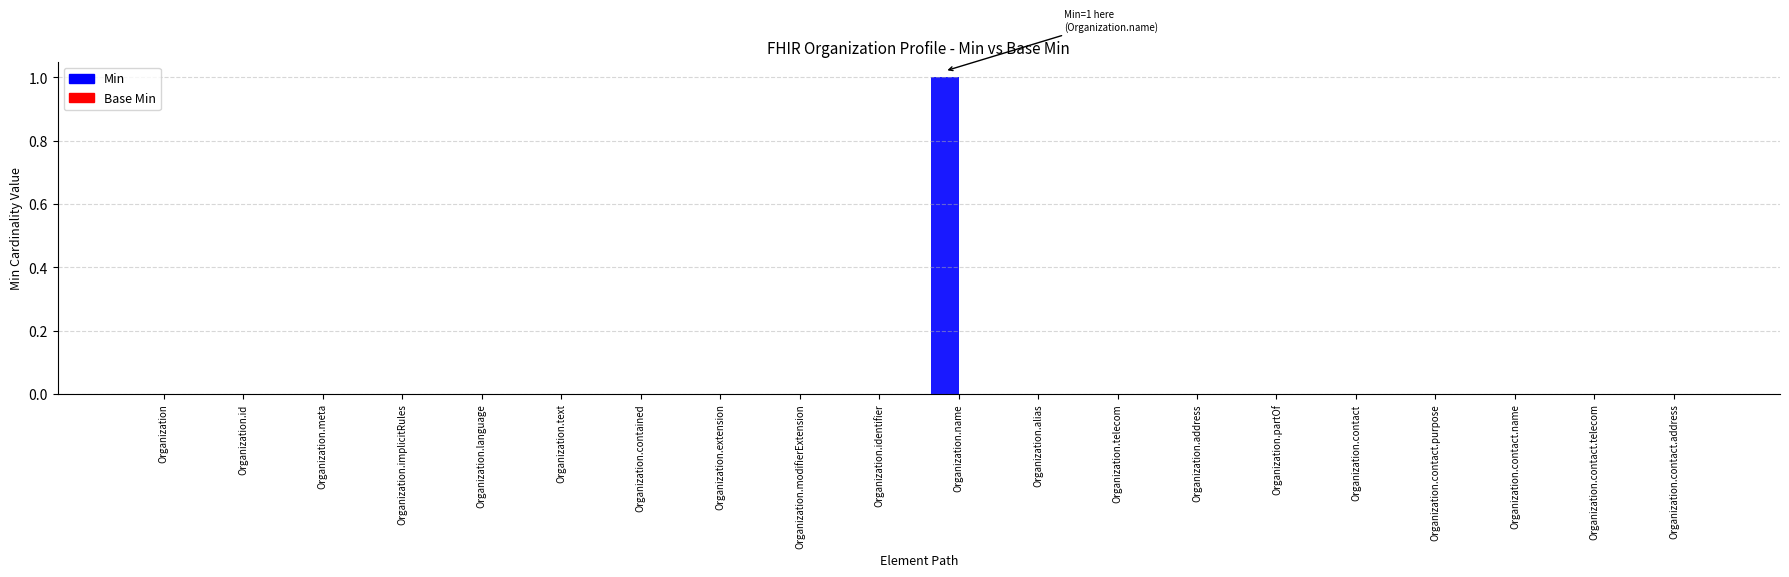

Between Organization.id and Organization.name, which is larger?

Organization.name